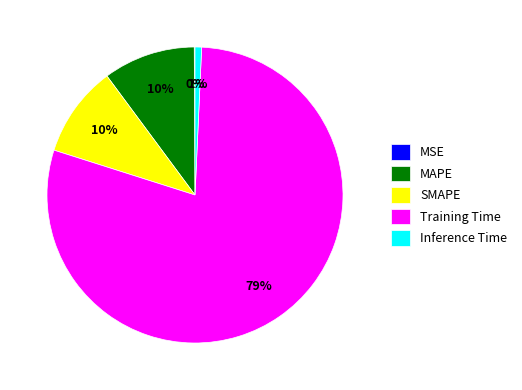

To the nearest percent, what percentage of the pie is Training Time?

79%